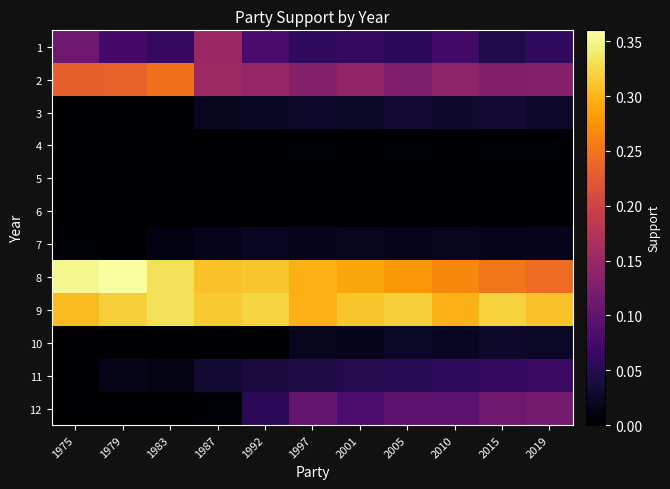

Rank the series at 2015 from highest to lowest value.

9, 8, 2, 12, 11, 1, 3, 10, 7, 4, 5, 6